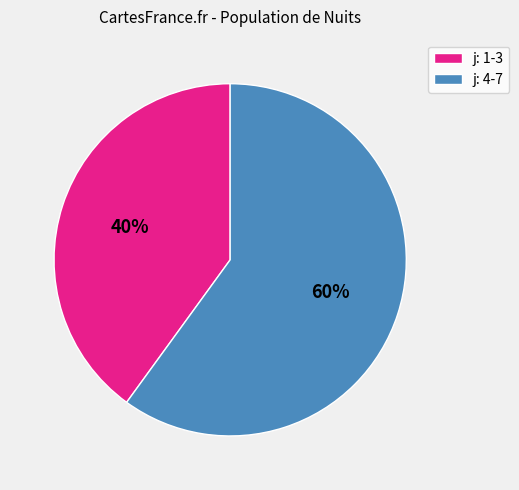

True or false: j: 4-7 accounts for 60% of the total.

True